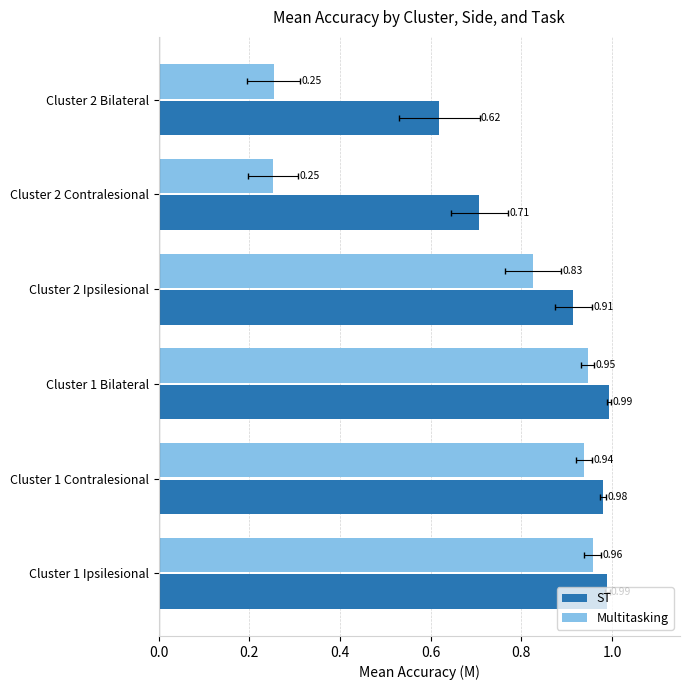

Which series has the widest spread of values?

Multitasking